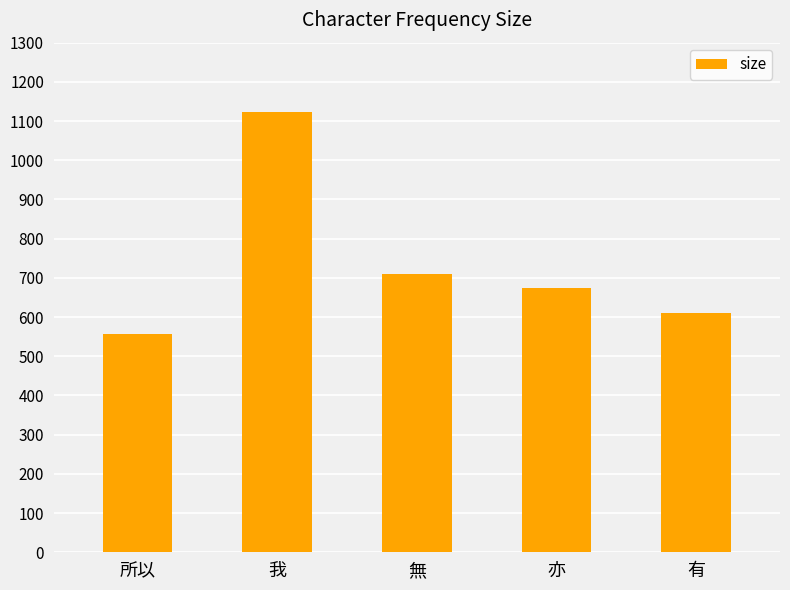

Is it true that the value at 所以 is 233?

False